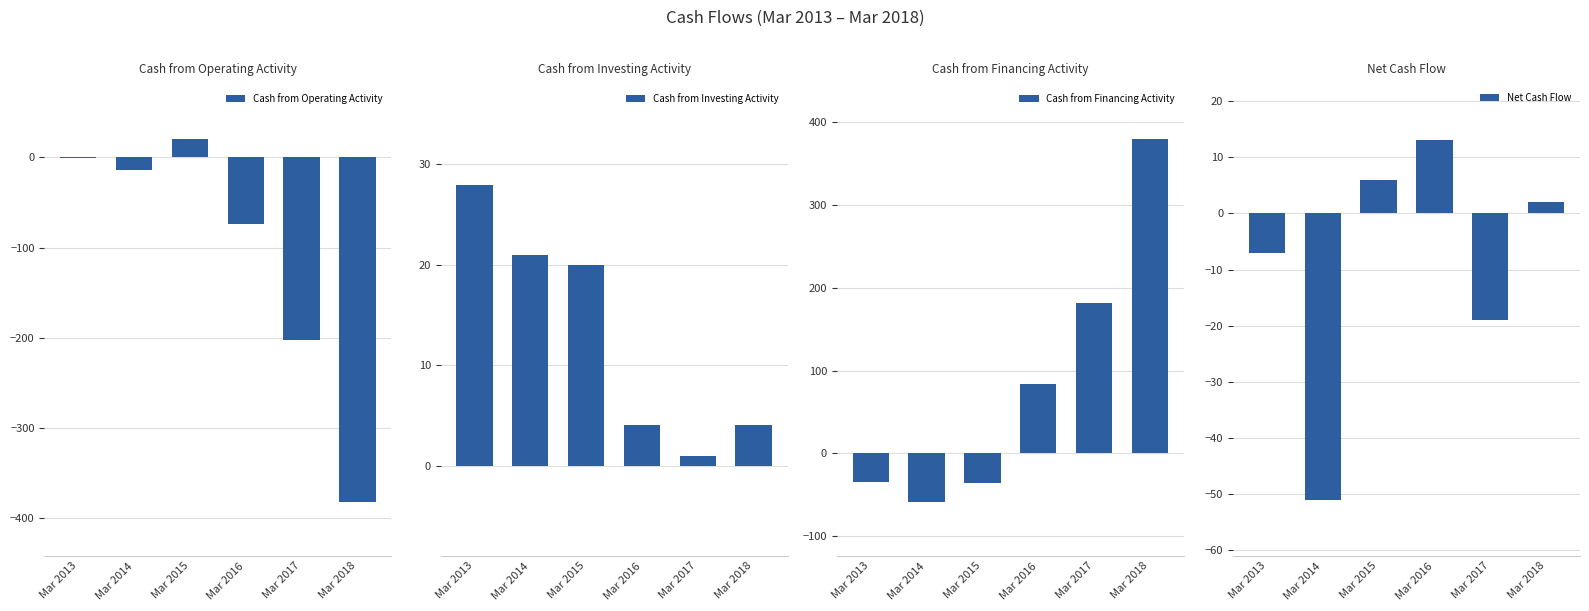

Is the value of Cash from Investing Activity at Mar 2018 greater than the value of Net Cash Flow at Mar 2017?

Yes